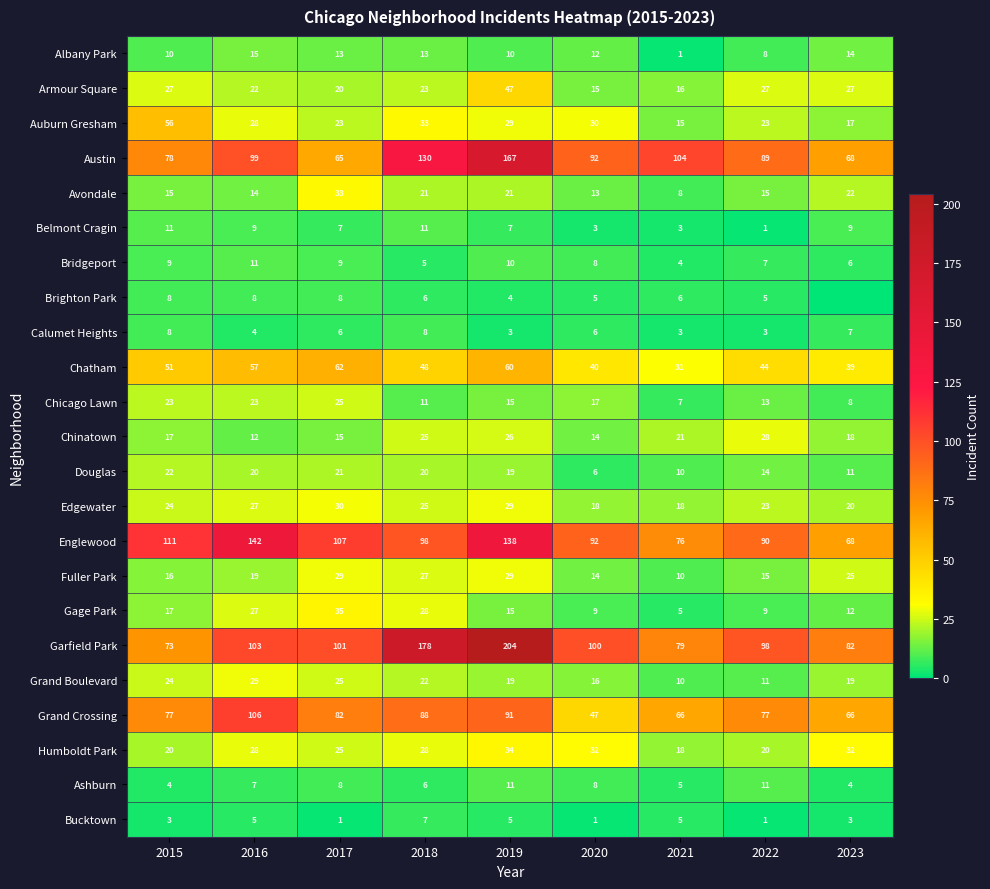

Count the number of data series in this chart.

23